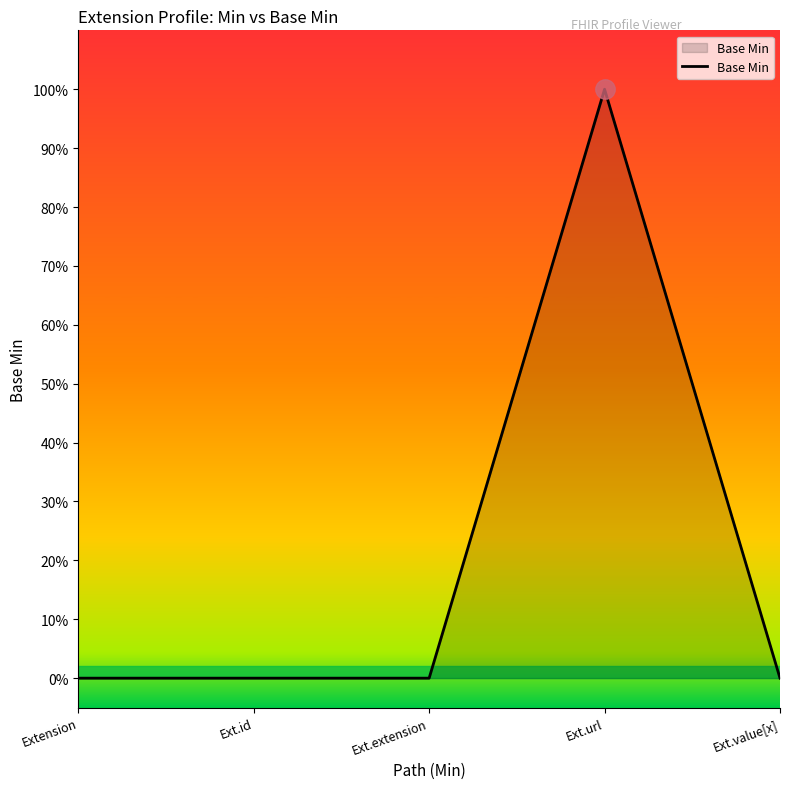

Reading left to right, transcribe all the data shown in this chart.

0	0	0	1	0